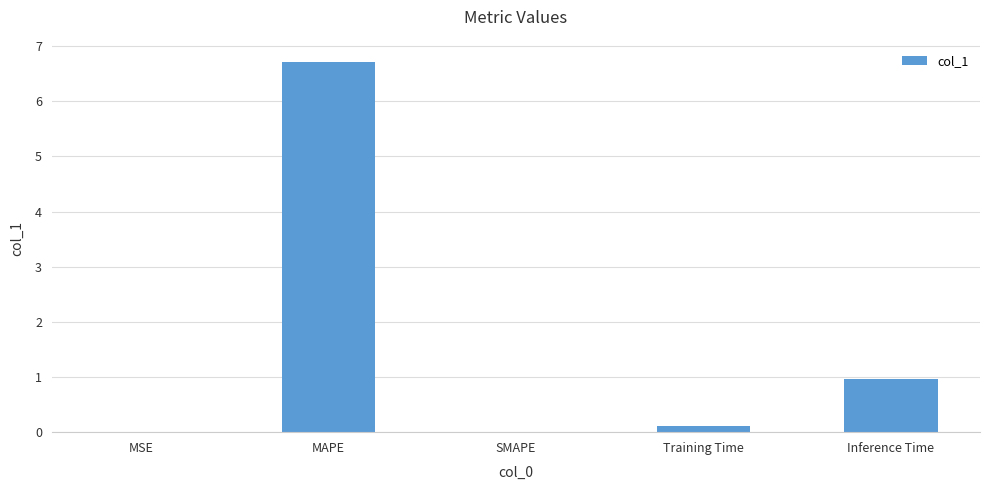

True or false: the data shows 0.0 at SMAPE.

True